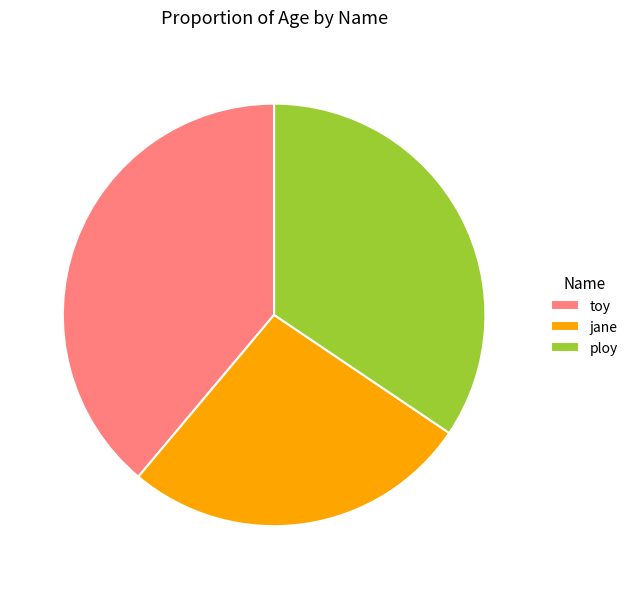

Combined, do jane and toy account for over 50%?

Yes